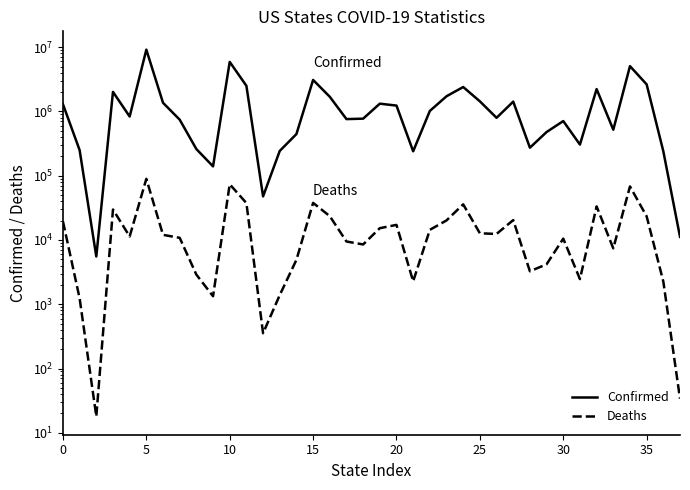

What are all the series names shown in the legend?

Confirmed, Deaths